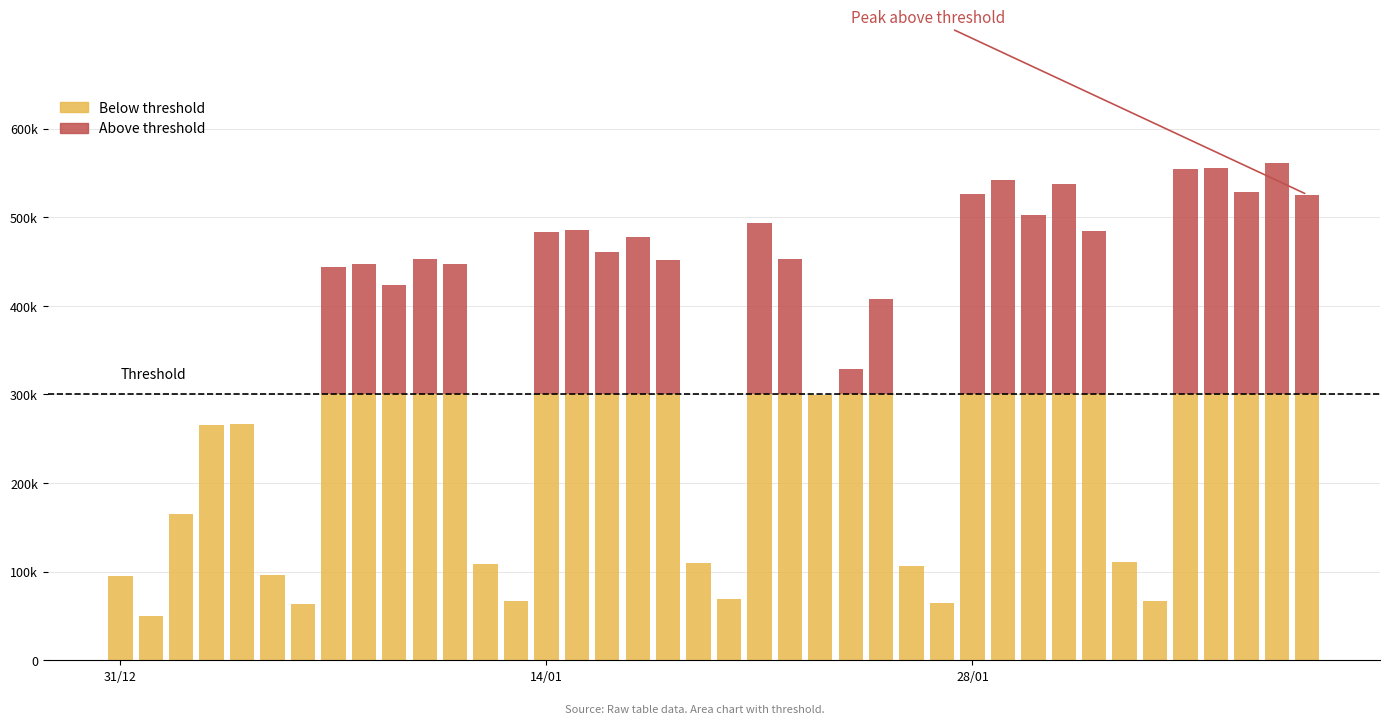

Are the bars grouped side by side (vs. stacked)?

No